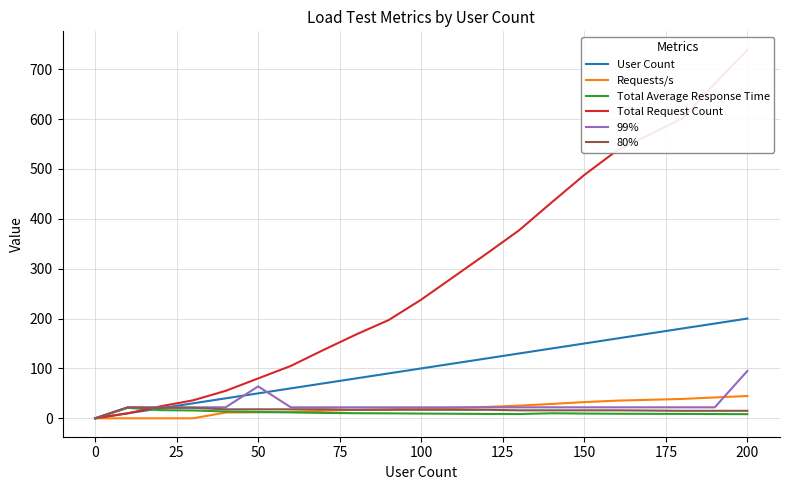

Which category has the lowest value in the 99% series?

0